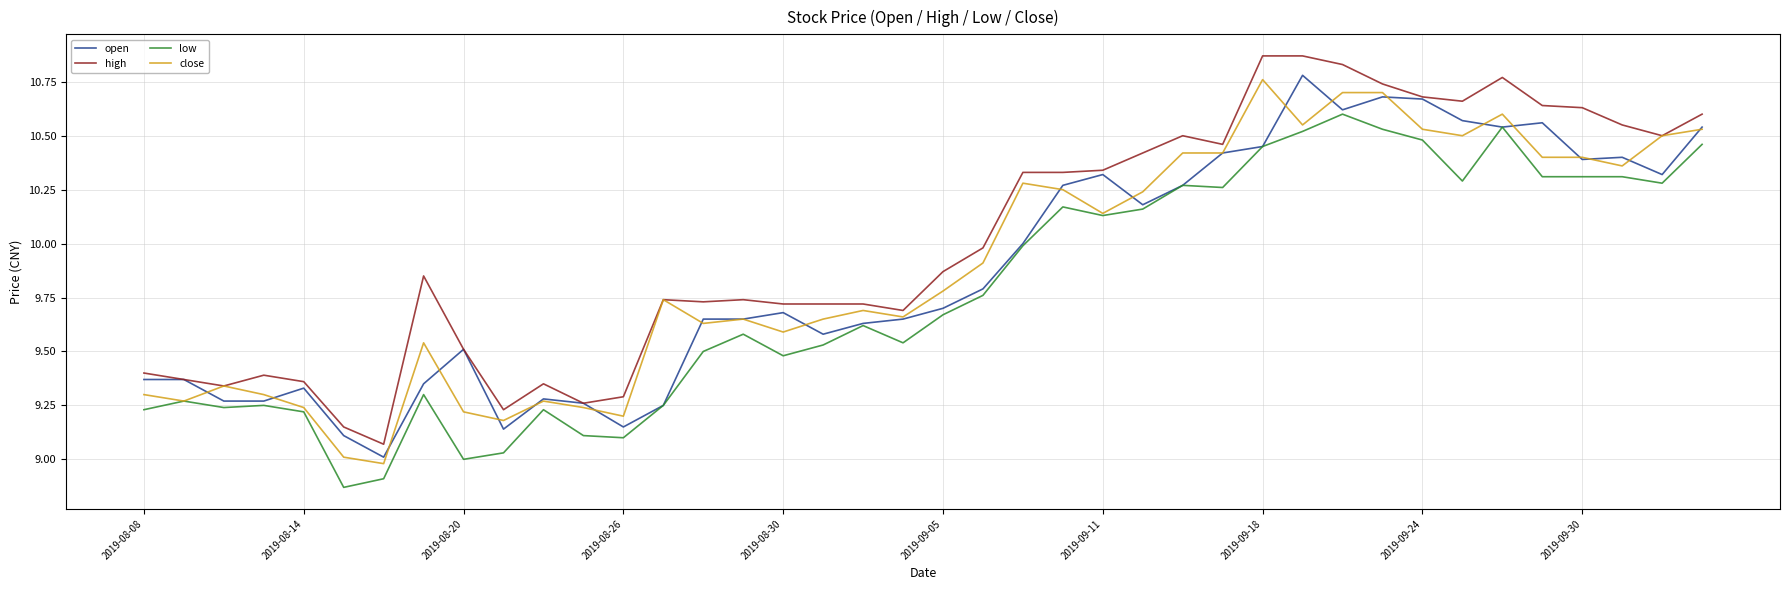

True or false: high and low cross at least once.

False